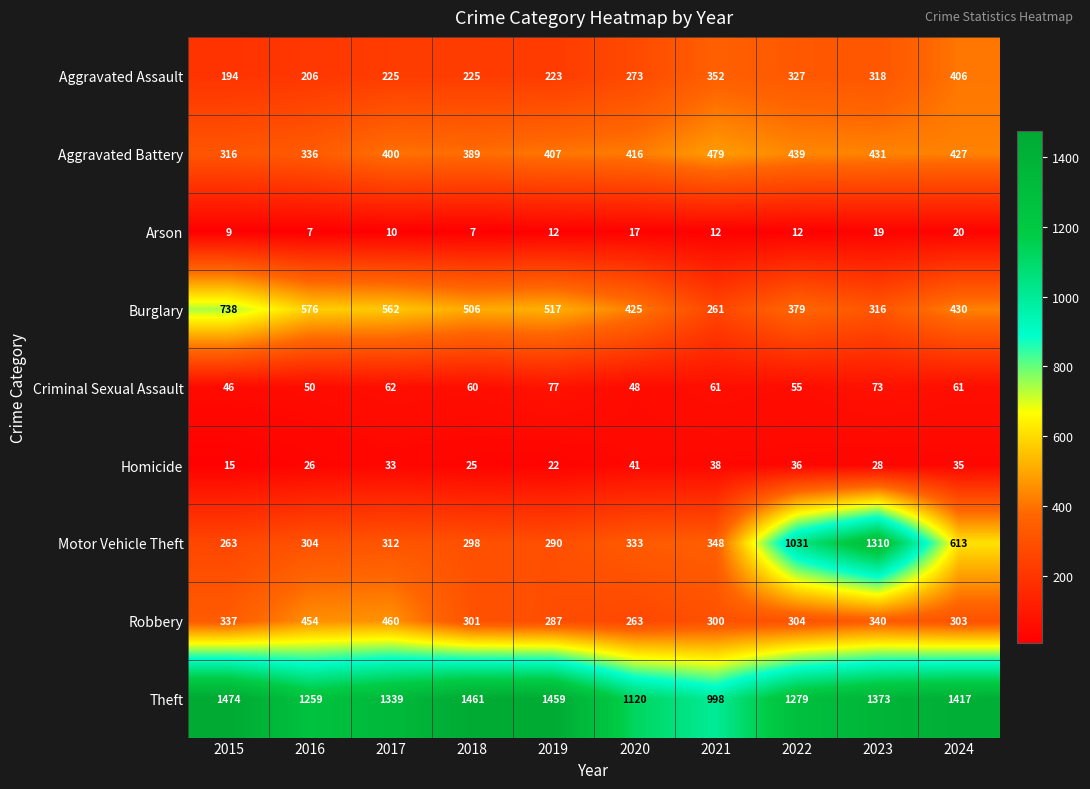

What value does the Theft series have at 2022, to the nearest 10?

1280